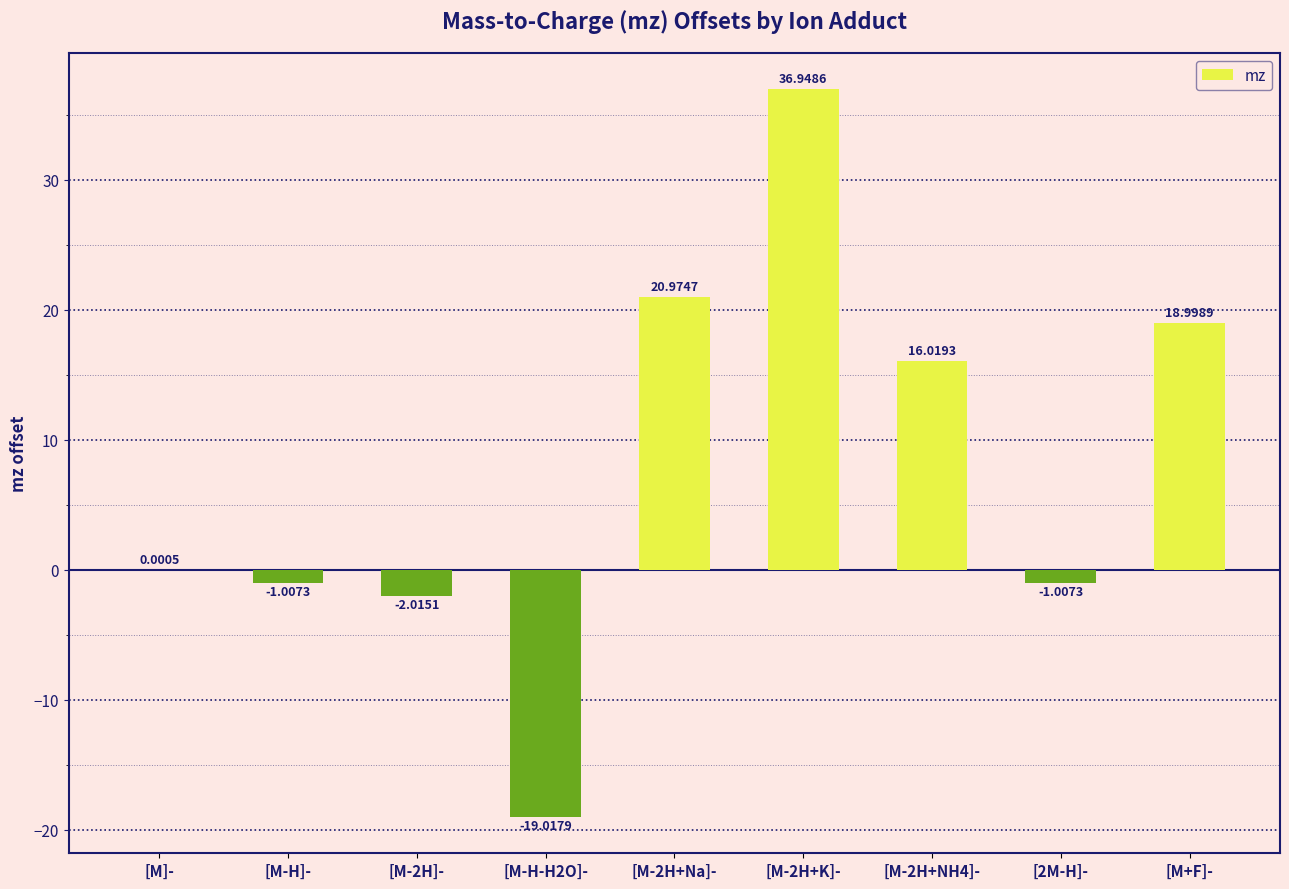

What is the sum of all values?

69.9